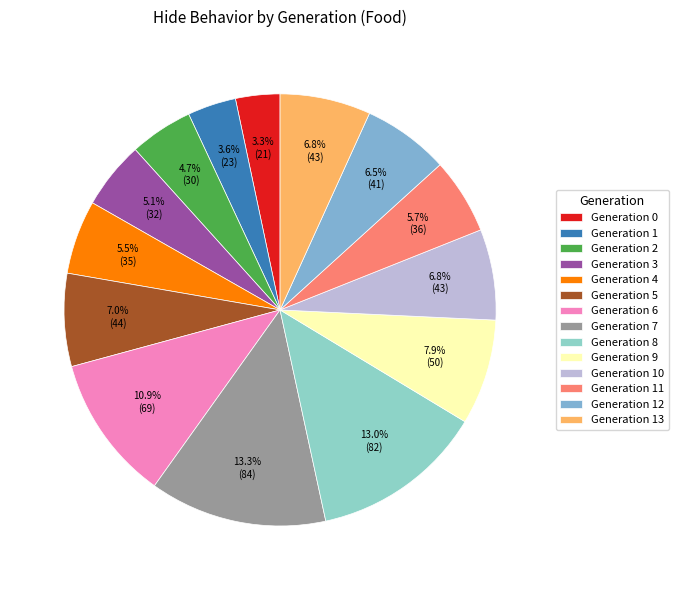

Does Generation 8 represent more than half of the total?

No